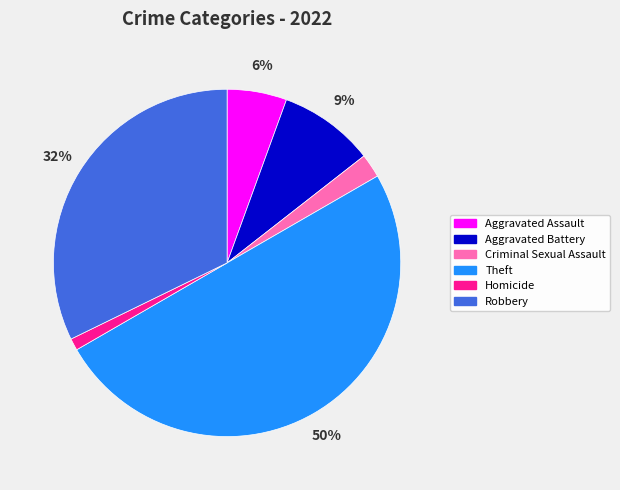

Rank the categories by value from lowest to highest.

Homicide, Criminal Sexual Assault, Aggravated Assault, Aggravated Battery, Robbery, Theft